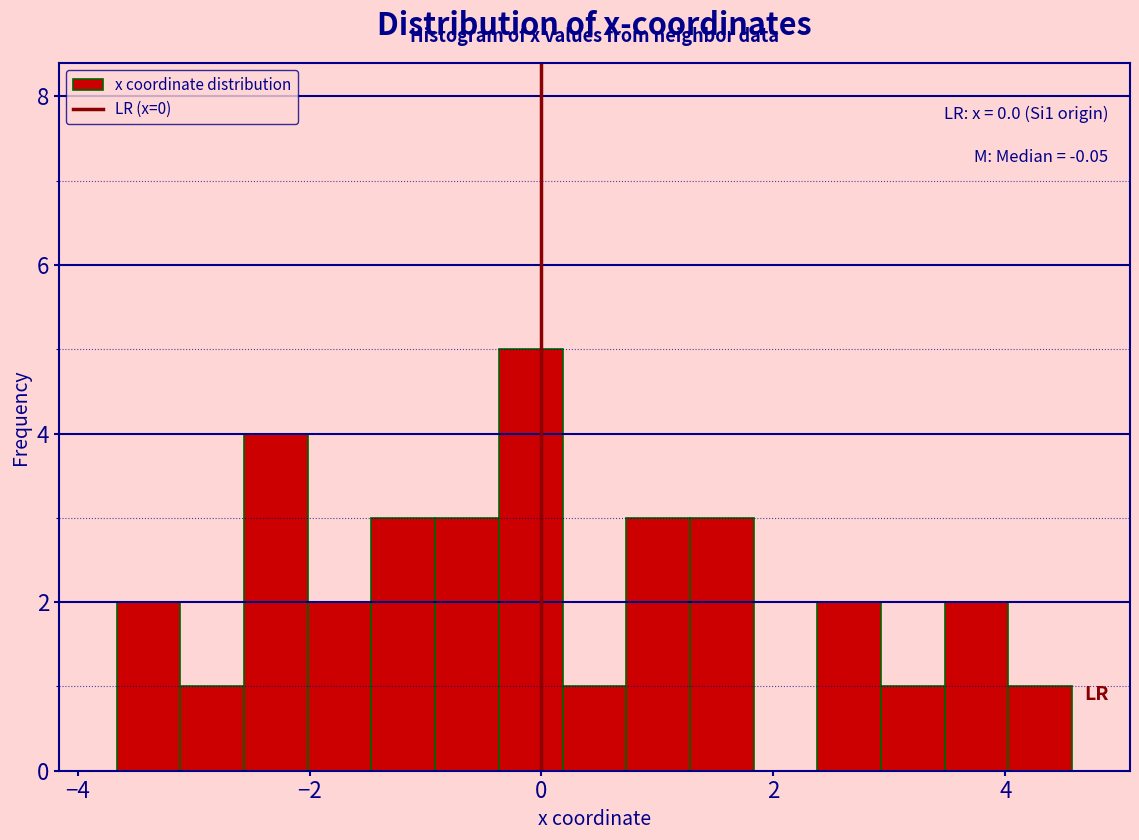

Around what value on the x-axis is the tallest bar? Give the approximate position of its centre, as read against the axis.

0.0